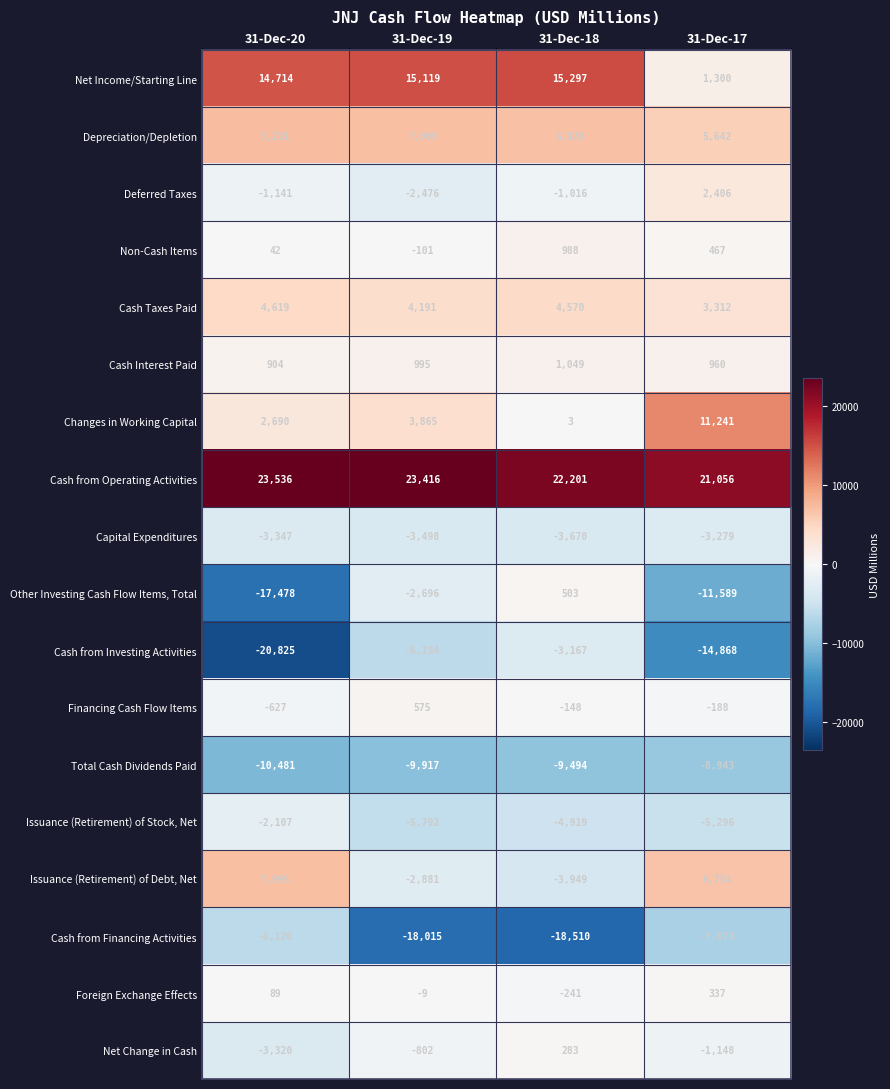

True or false: Cash Taxes Paid has a value of 4570 at 31-Dec-18.

True